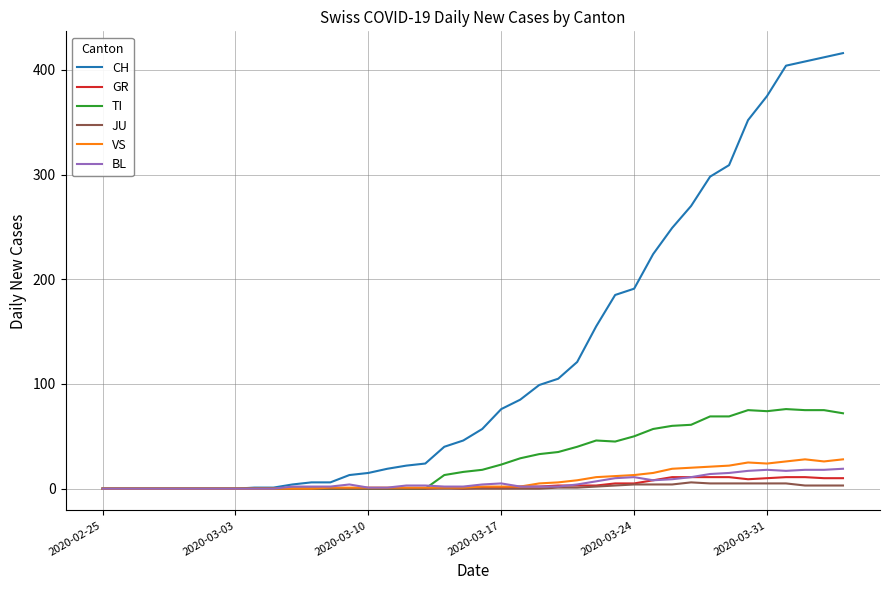

What is the highest value of the VS series?

28